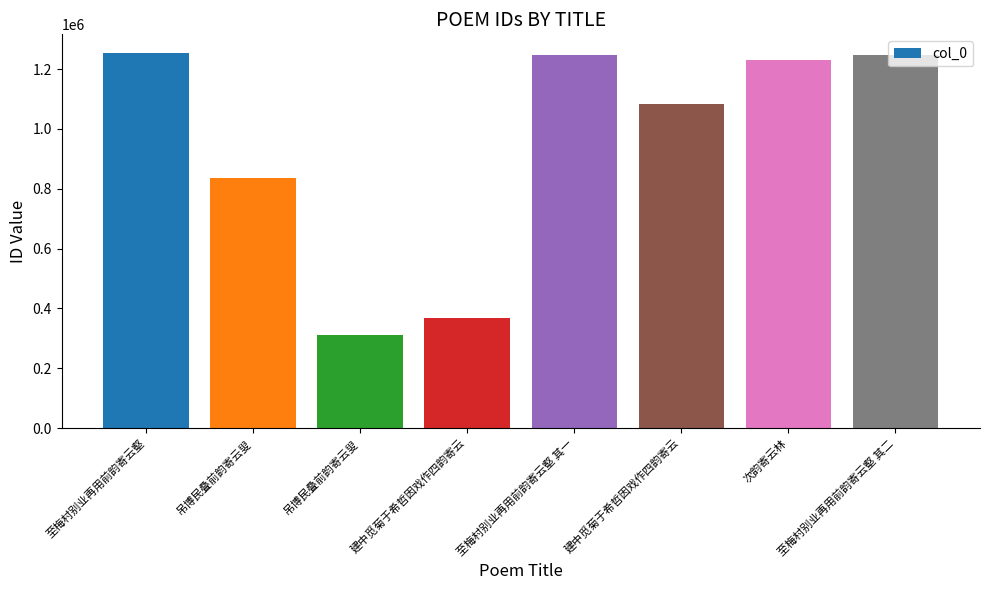

Which label corresponds to the smallest value in the chart?

吊博民叠前韵寄云叟